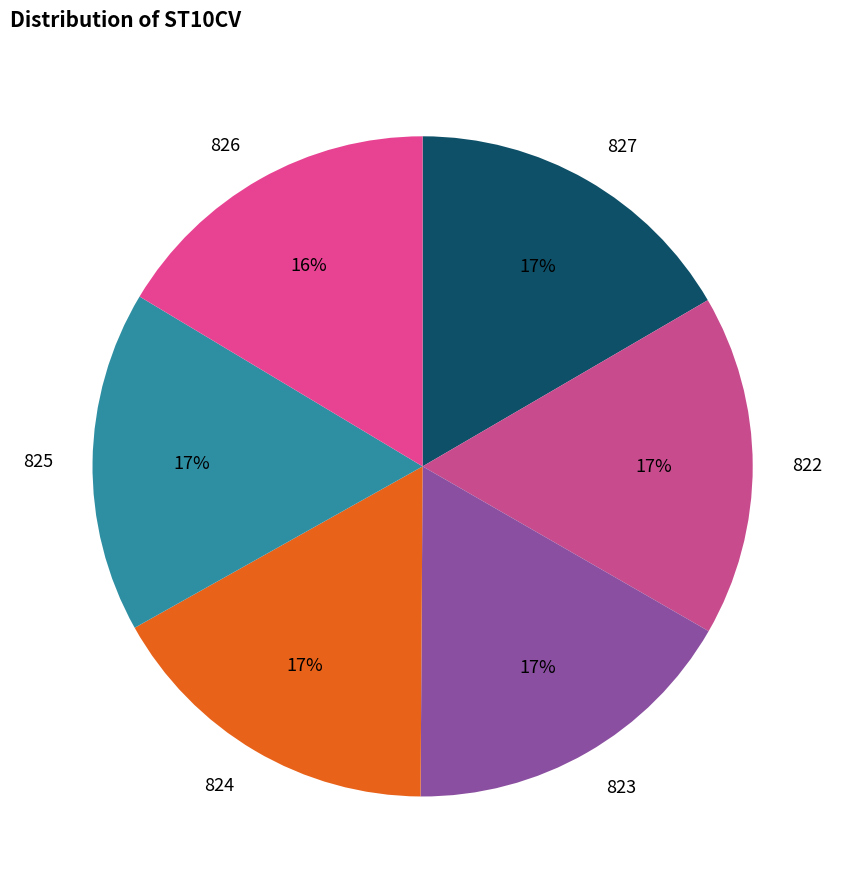

Is the sum of 827 and 823 greater than half?

No